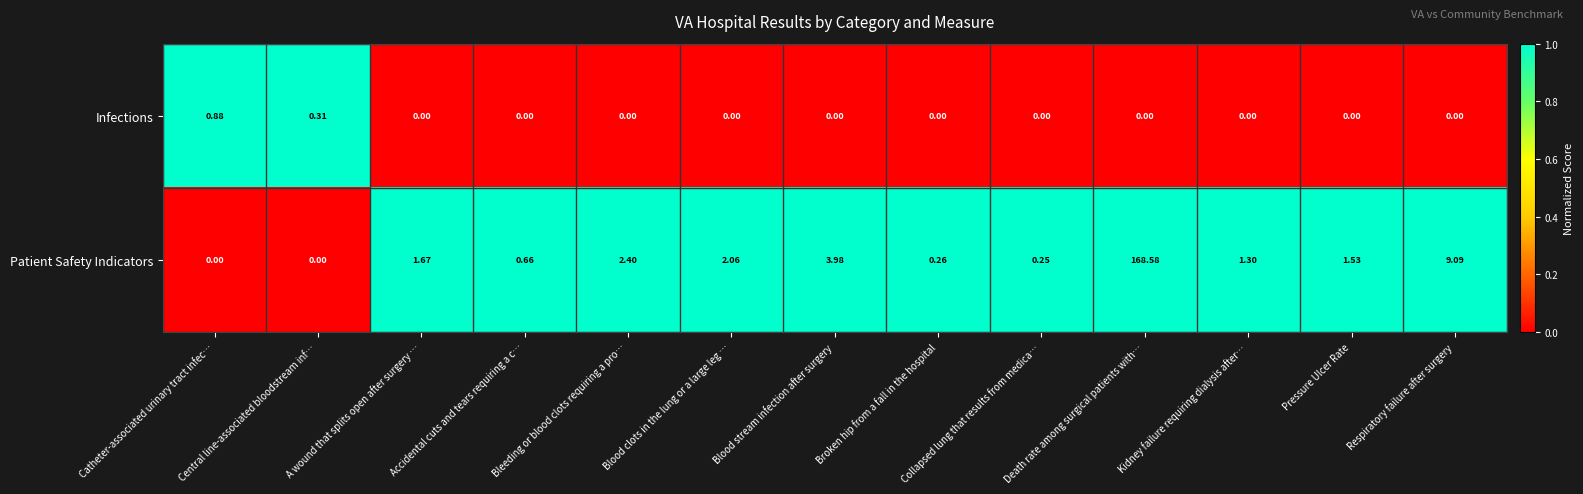

Between Broken hip from a fall in the hospital and Collapsed lung that results from medica…, which series saw the biggest shift?

Patient Safety Indicators